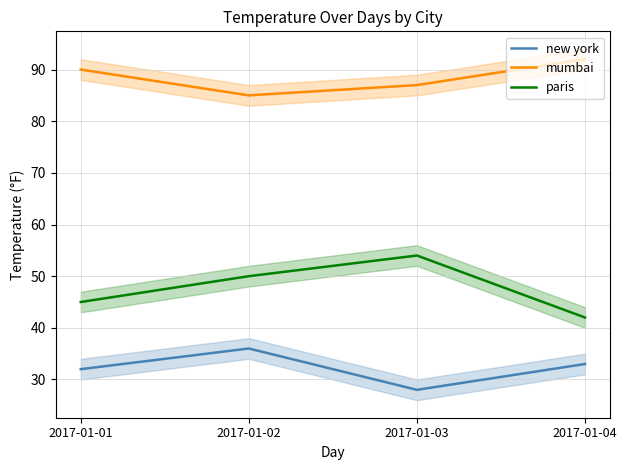

What are all the series names shown in the legend?

new york, mumbai, paris